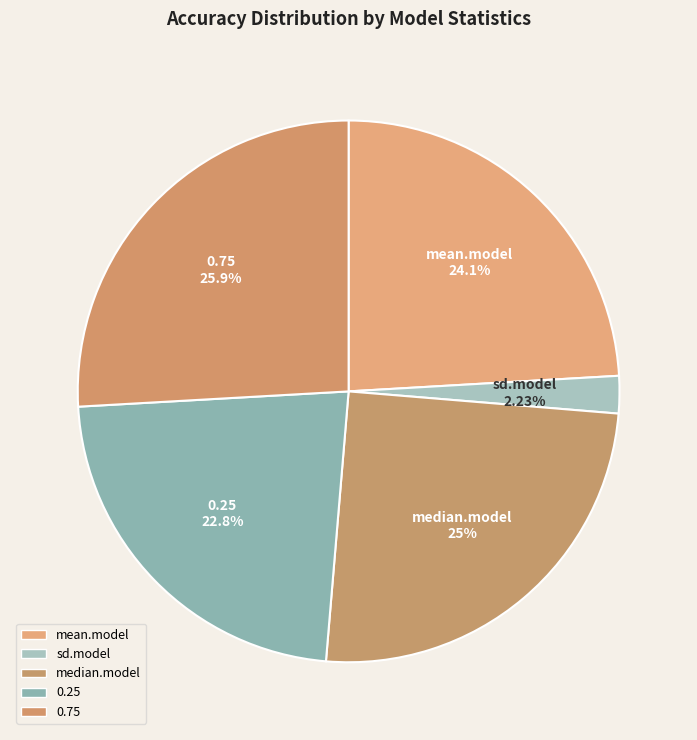

How much of the chart is everything except 0.25?

77.2%